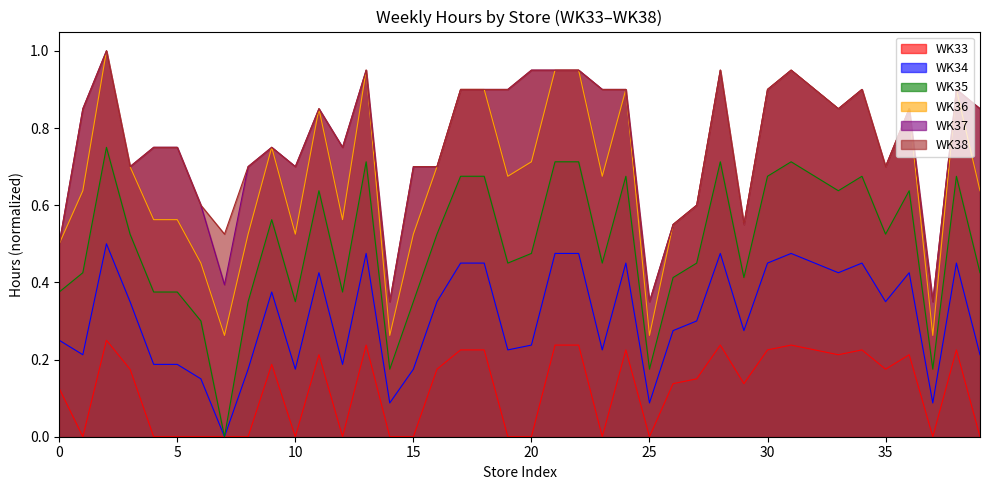

Between 519 and 995, which is larger?

995